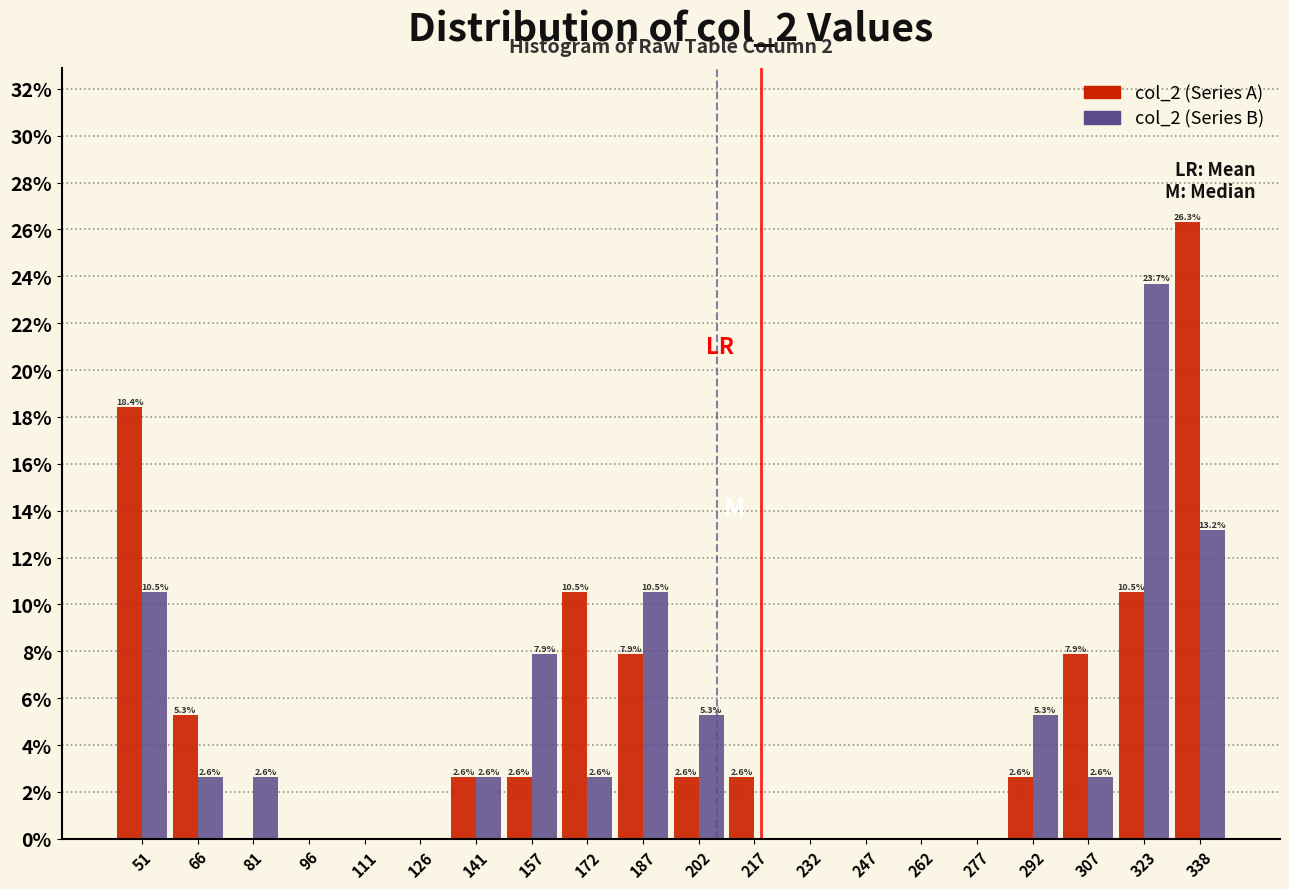

In the col_2 (Series B) series, which range on the x-axis has the tallest bar?

316 to 330